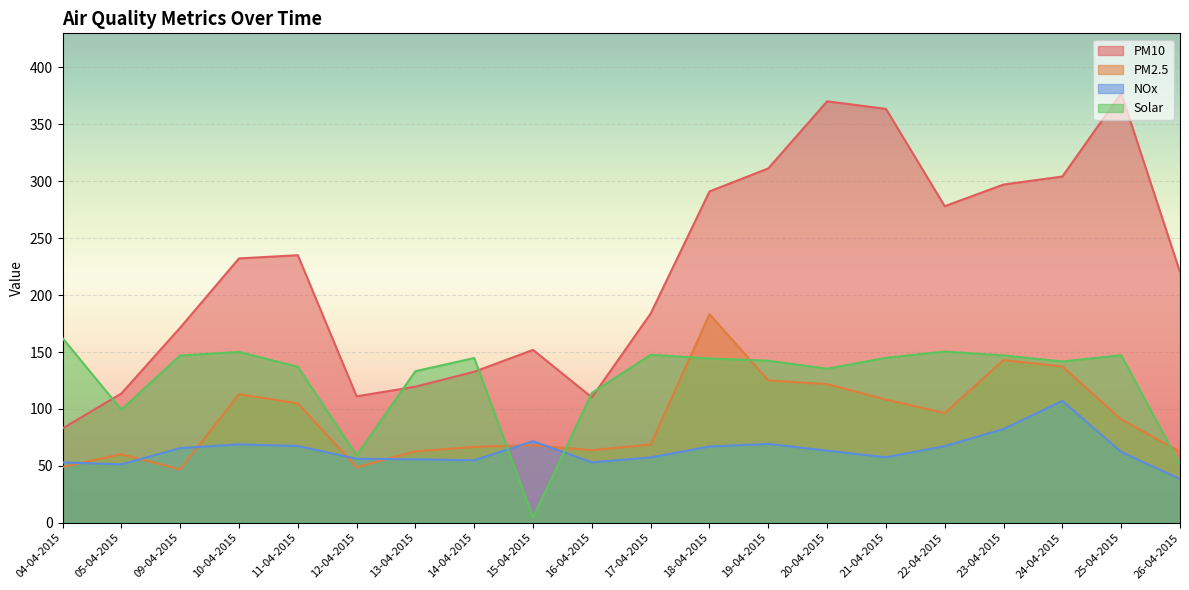

What is the label of the 19th point from the right?

05-04-2015